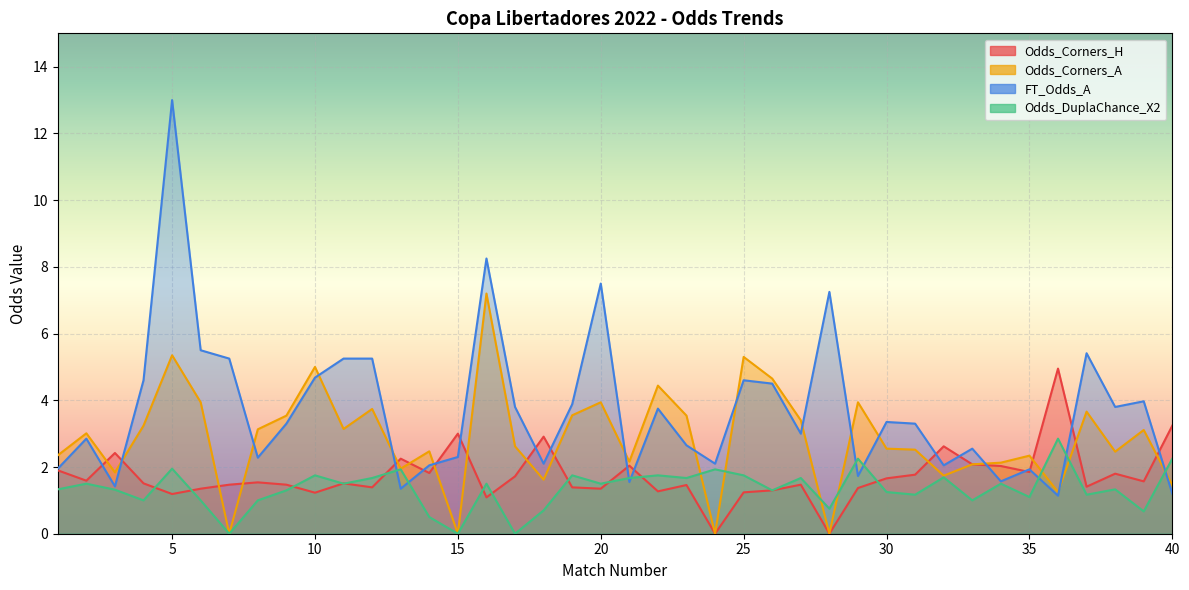

Reading left to right, list all the values displayed in this chart.

Odds_Corners_H: 1=1.9	2=1.6	3=2.4	4=1.5	5=1.2	6=1.4	7=1.5	8=1.5	9=1.5	10=1.2	11=1.5	12=1.4	13=2.2	14=1.8	15=3.0	16=1.1	17=1.7	18=2.9	19=1.4	20=1.4	21=2.0	22=1.3	23=1.5	24=0.0	25=1.2	26=1.3	27=1.5	28=0.0	29=1.4	30=1.7	31=1.8	32=2.6	33=2.1	34=2.0	35=1.9	36=5.0	37=1.4	38=1.8	39=1.6	40=3.2
Odds_Corners_A: 1=2.4	2=3.0	3=1.8	4=3.2	5=5.3	6=3.9	7=0.0	8=3.1	9=3.5	10=5.0	11=3.1	12=3.7	13=1.9	14=2.5	15=0.0	16=7.2	17=2.6	18=1.6	19=3.5	20=3.9	21=2.2	22=4.4	23=3.5	24=0.0	25=5.3	26=4.7	27=3.4	28=0.0	29=3.9	30=2.5	31=2.5	32=1.7	33=2.1	34=2.1	35=2.3	36=1.2	37=3.7	38=2.5	39=3.1	40=1.5
FT_Odds_A: 1=1.9	2=2.9	3=1.4	4=4.6	5=13.0	6=5.5	7=5.2	8=2.3	9=3.3	10=4.7	11=5.2	12=5.2	13=1.4	14=2.0	15=2.3	16=8.2	17=3.8	18=2.1	19=3.9	20=7.5	21=1.6	22=3.8	23=2.6	24=2.1	25=4.6	26=4.5	27=3.0	28=7.2	29=1.7	30=3.4	31=3.3	32=2.0	33=2.5	34=1.6	35=1.9	36=1.1	37=5.4	38=3.8	39=4.0	40=1.2
Odds_DuplaChance_X2: 1=1.3	2=1.5	3=1.3	4=1.0	5=1.9	6=1.0	7=0.0	8=1.0	9=1.3	10=1.8	11=1.5	12=1.7	13=1.9	14=0.5	15=0.0	16=1.5	17=0.0	18=0.7	19=1.8	20=1.5	21=1.7	22=1.8	23=1.7	24=1.9	25=1.8	26=1.3	27=1.7	28=0.8	29=2.2	30=1.2	31=1.2	32=1.7	33=1.0	34=1.5	35=1.1	36=2.9	37=1.2	38=1.3	39=0.7	40=2.2